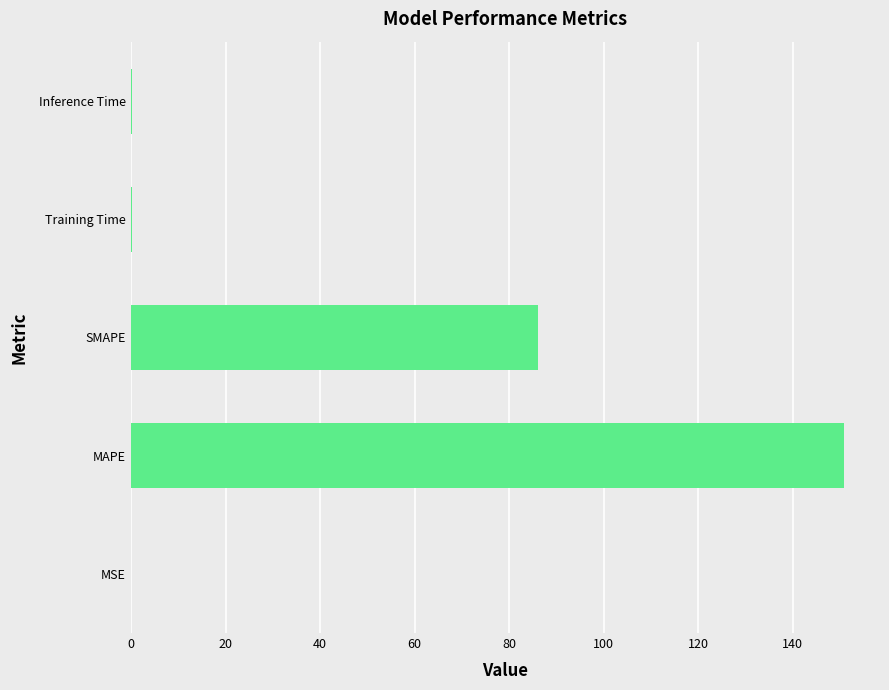

What is the sum of all values?

237.3